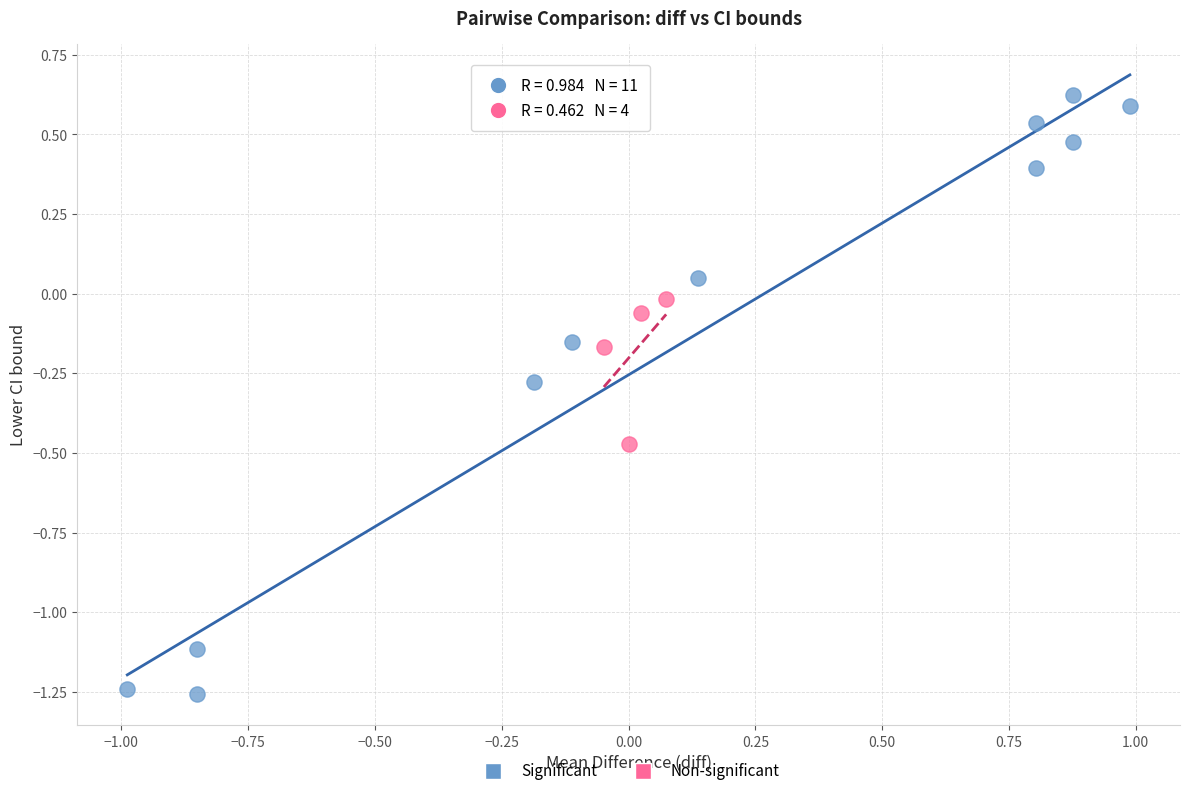

Which series contains the lowest Y value?

Significant